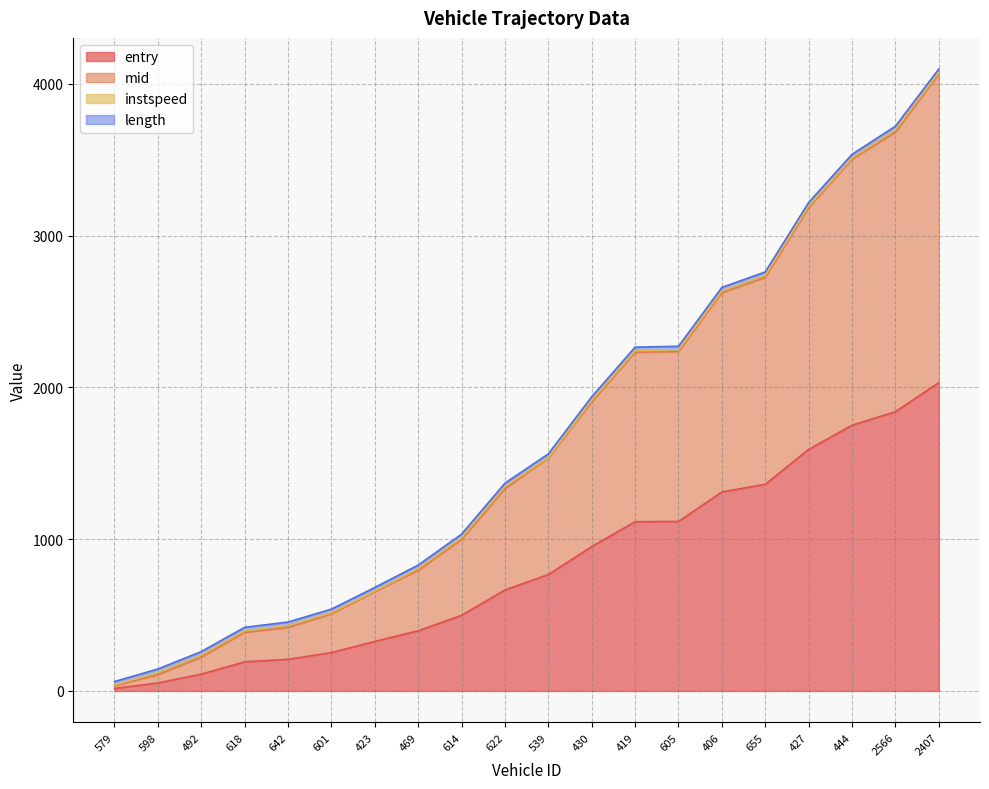

At which label does entry first exceed 766?

539